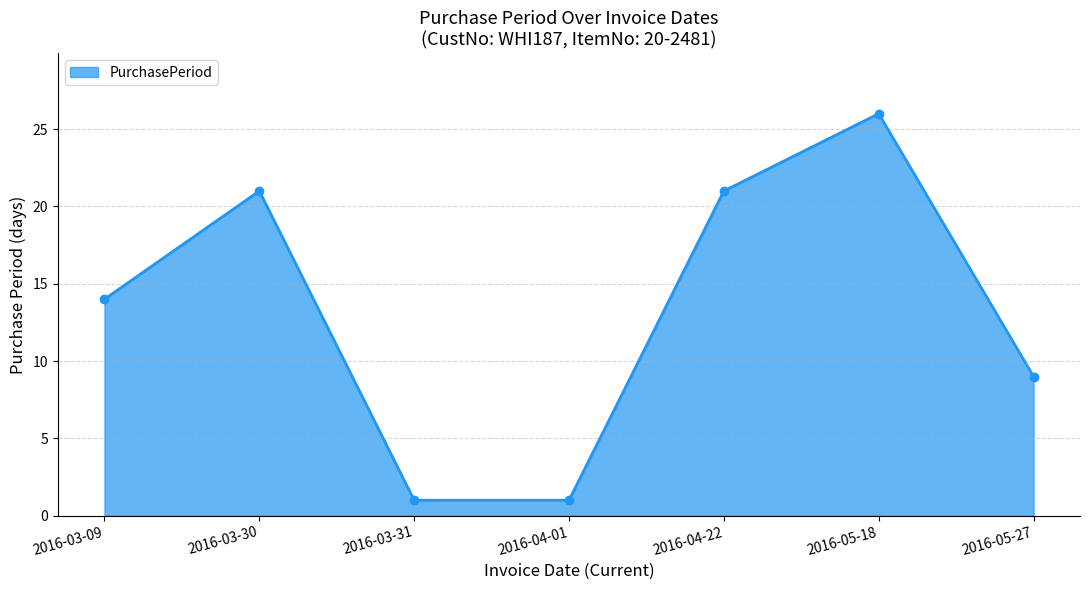

What is the difference between the values at 2016-03-09 and 2016-03-31?

13